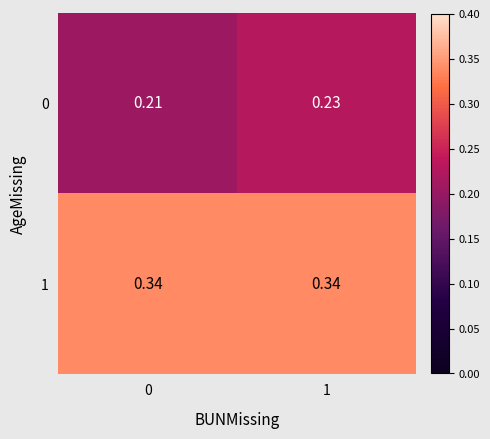

Is the value of 1 at 1 greater than the value of 0 at 0?

Yes